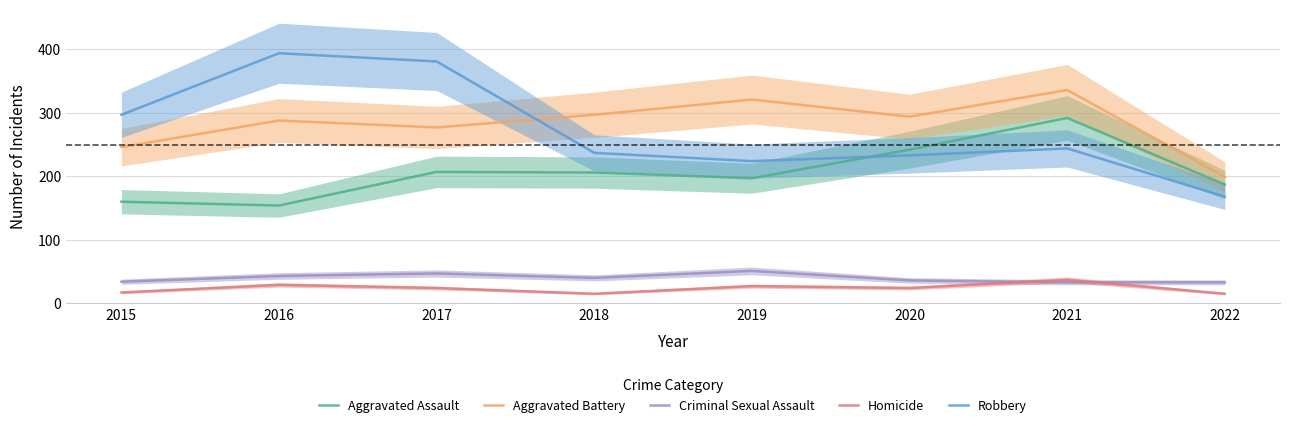

At how many categories does at least one series exceed 42?

8